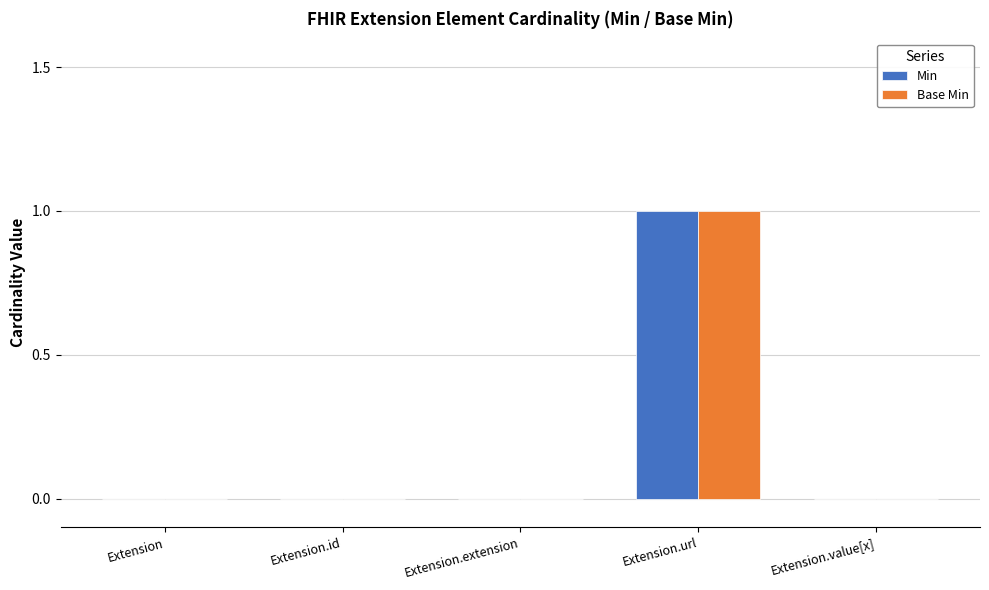

Which category has the highest value across all series?

Extension.url